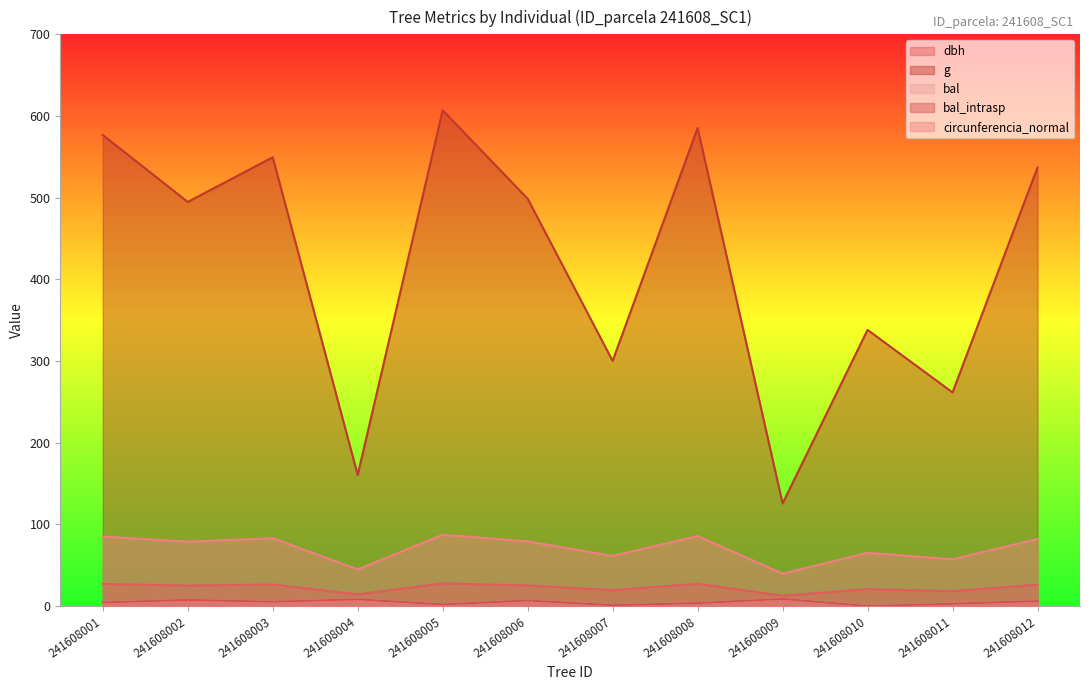

Does the chart have visible grid lines?

No